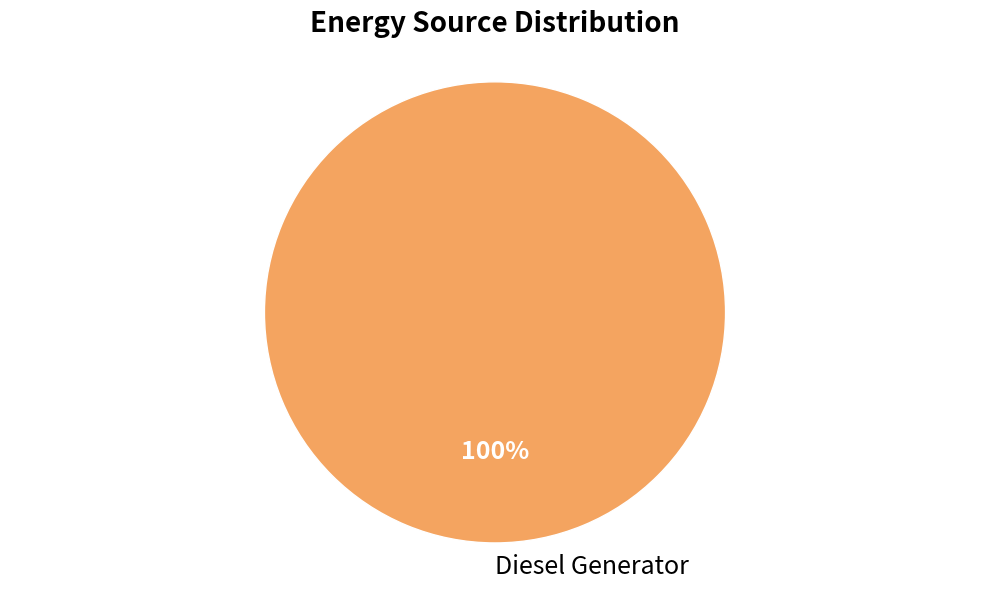

Rank the categories by value from highest to lowest.

Diesel Generator